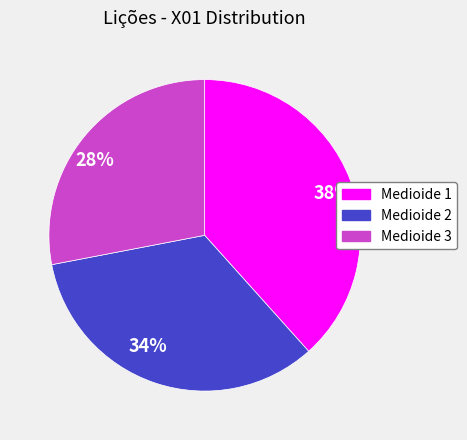

Between 28% and 38%, which is larger?

38%